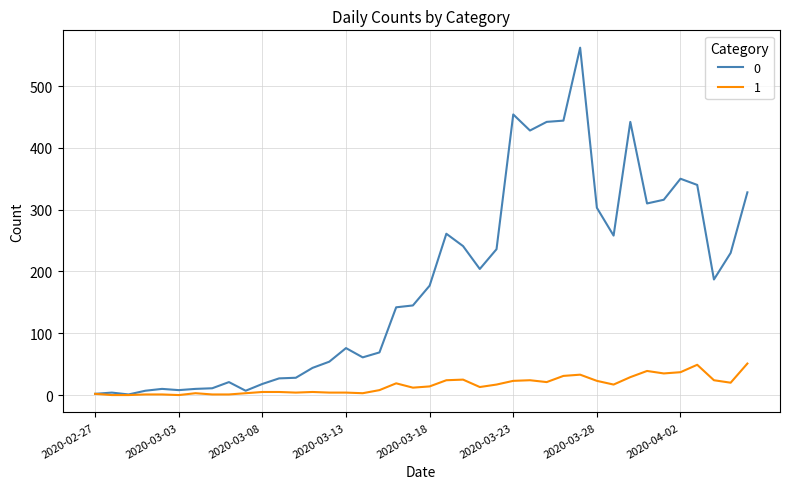

What is the maximum value shown in the chart?

562